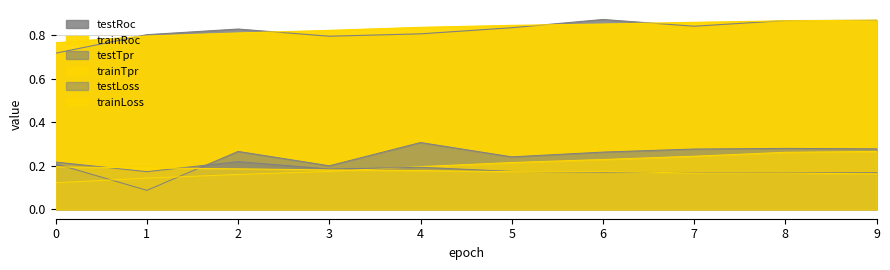

What is the minimum value for testTpr?

0.1